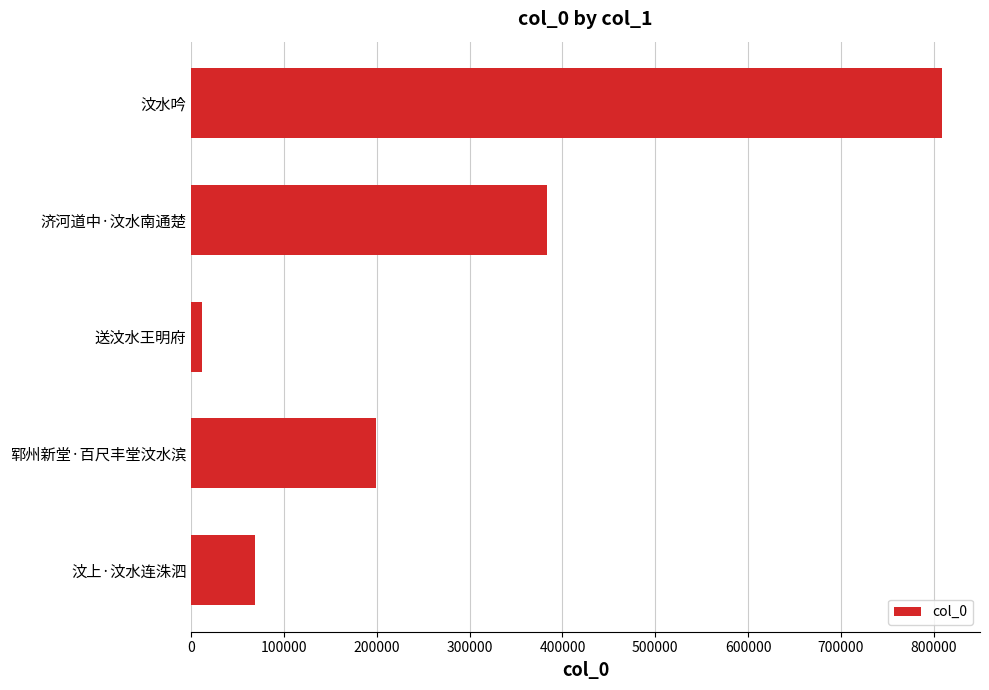

Which has a higher value, 送汶水王明府 or 郓州新堂·百尺丰堂汶水滨?

郓州新堂·百尺丰堂汶水滨